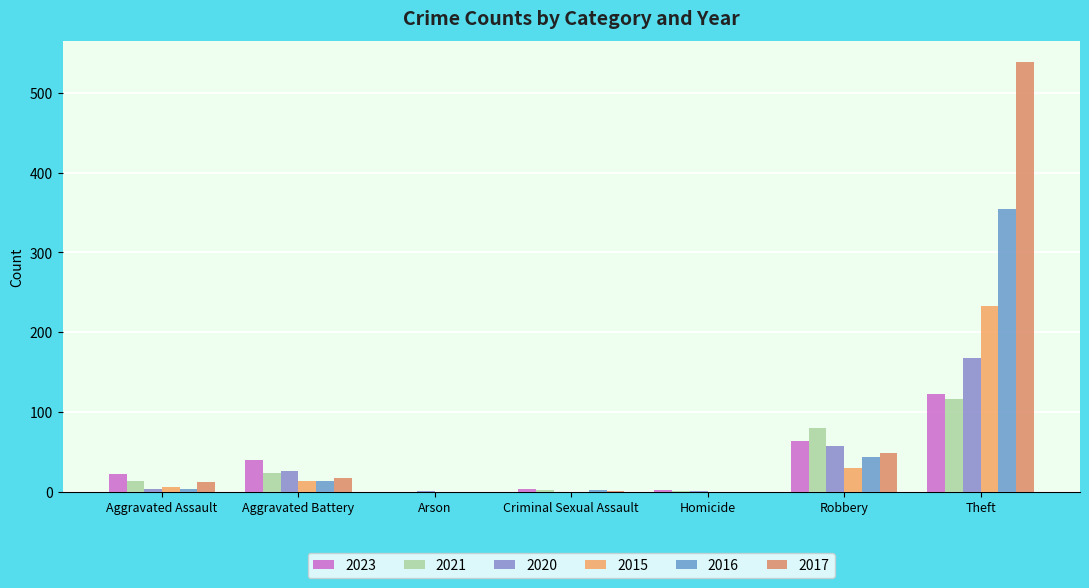

What is the difference between the 2017 values at Aggravated Battery and Arson?

17